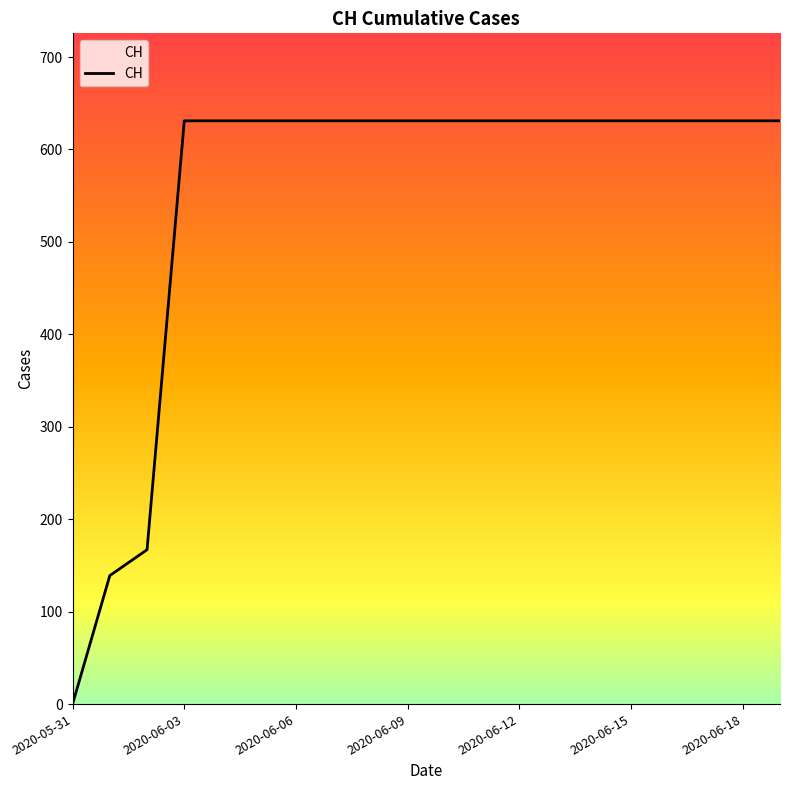

What is the maximum value shown in the chart?

631